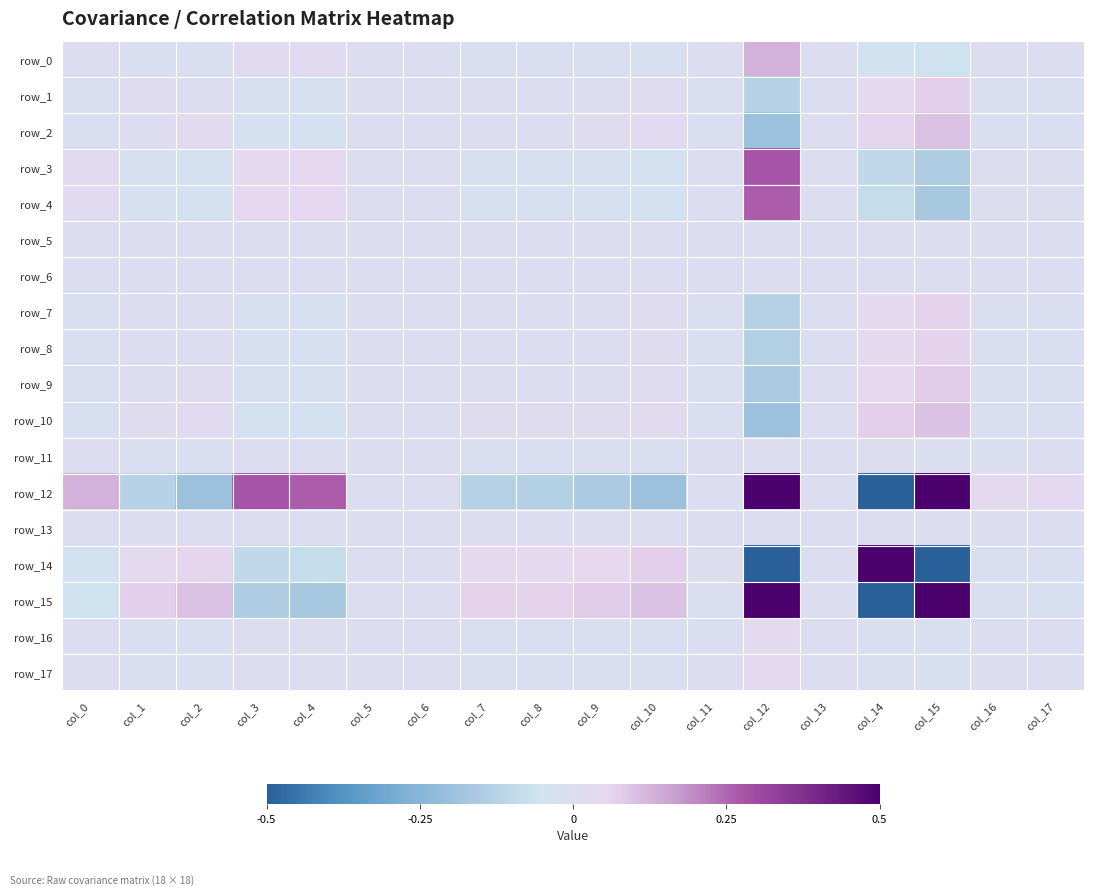

What is the average value of the row_12 series?

0.2